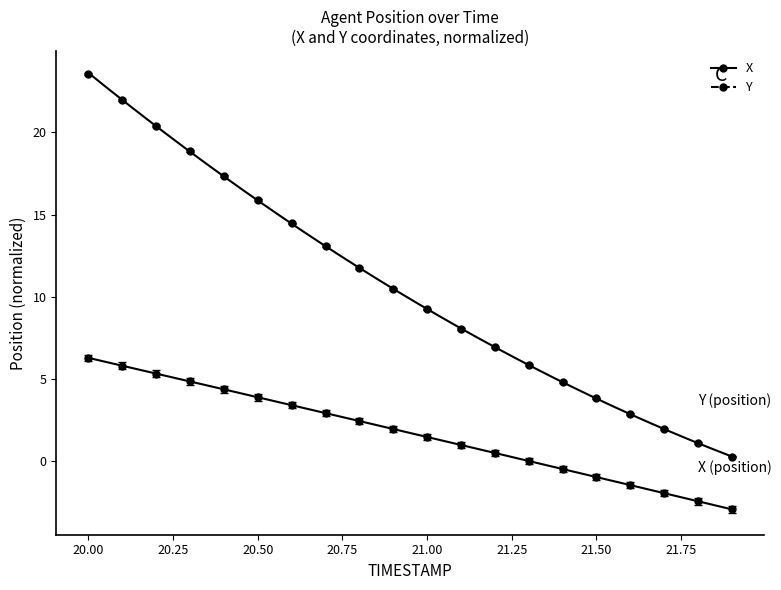

What are all the series names shown in the legend?

X, Y